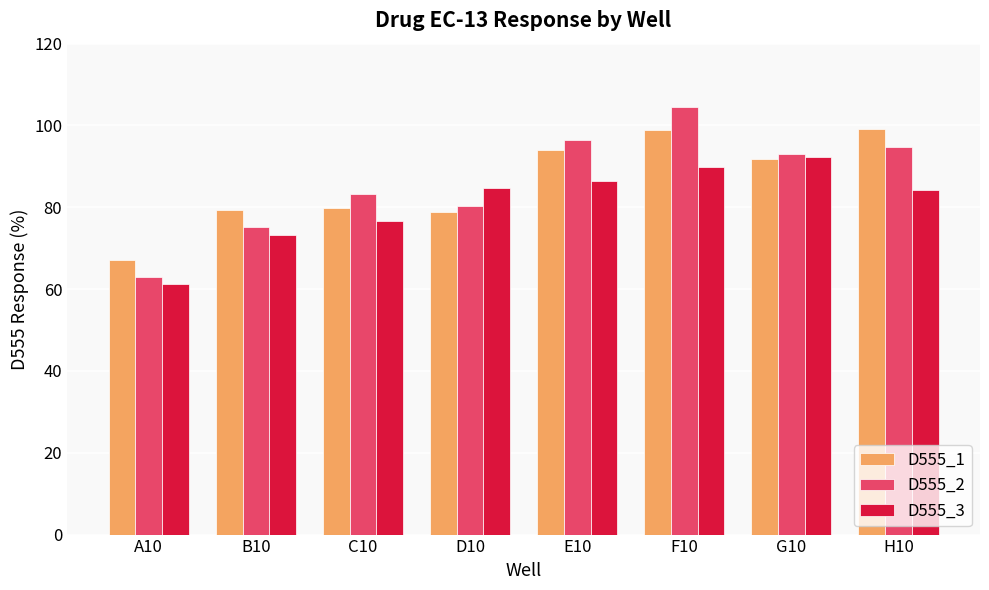

How many values in the D555_2 series exceed 92?

4